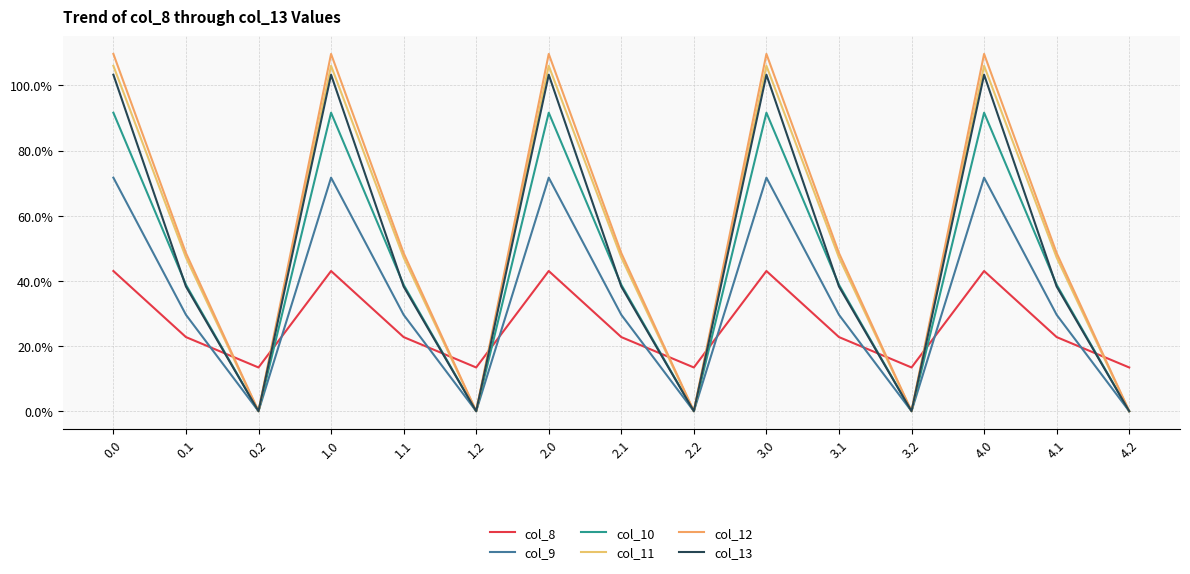

In col_10, how many points are lower than both neighbors (excluding endpoints)?

4